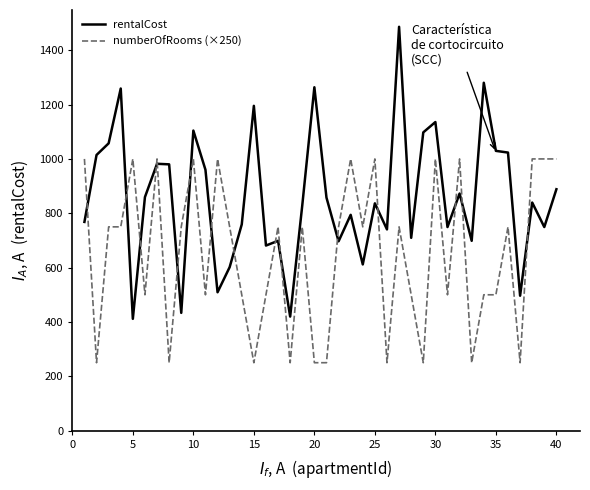

Which series has the widest spread of values?

rentalCost